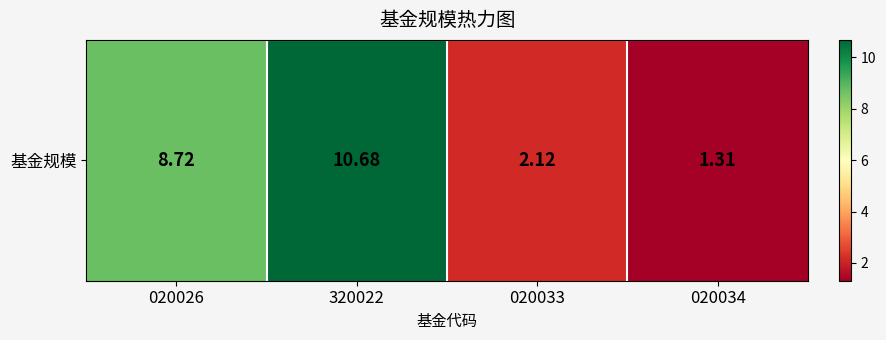

Rank the categories by value from highest to lowest.

320022, 020026, 020033, 020034